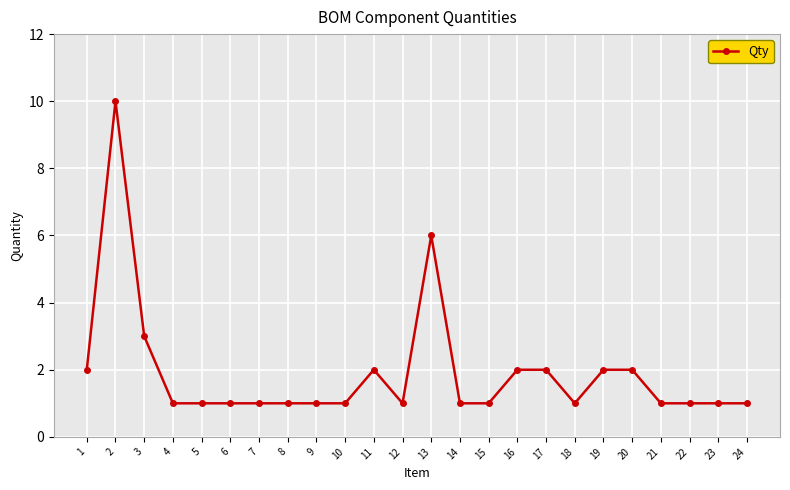

Between 7 and 17, which is larger?

17